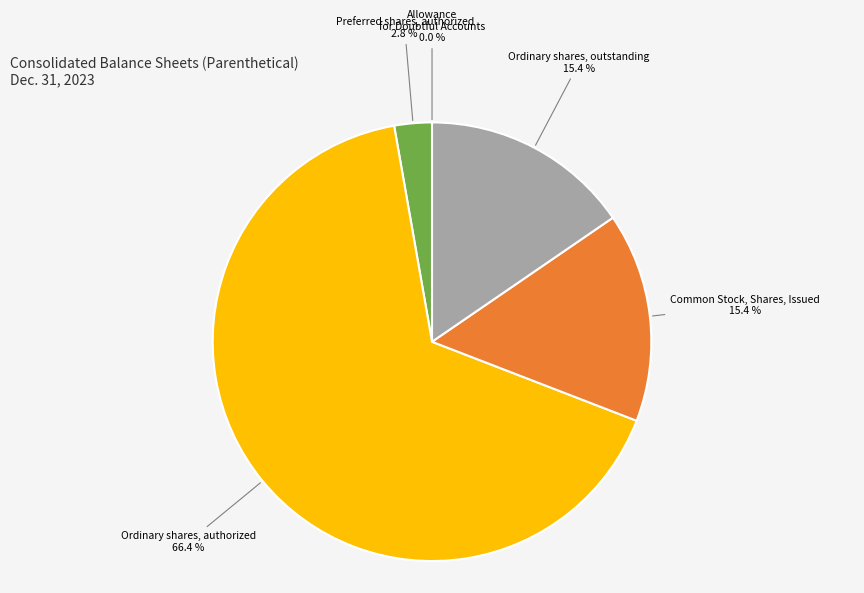

To the nearest percent, what portion does Ordinary shares, authorized represent?

66%